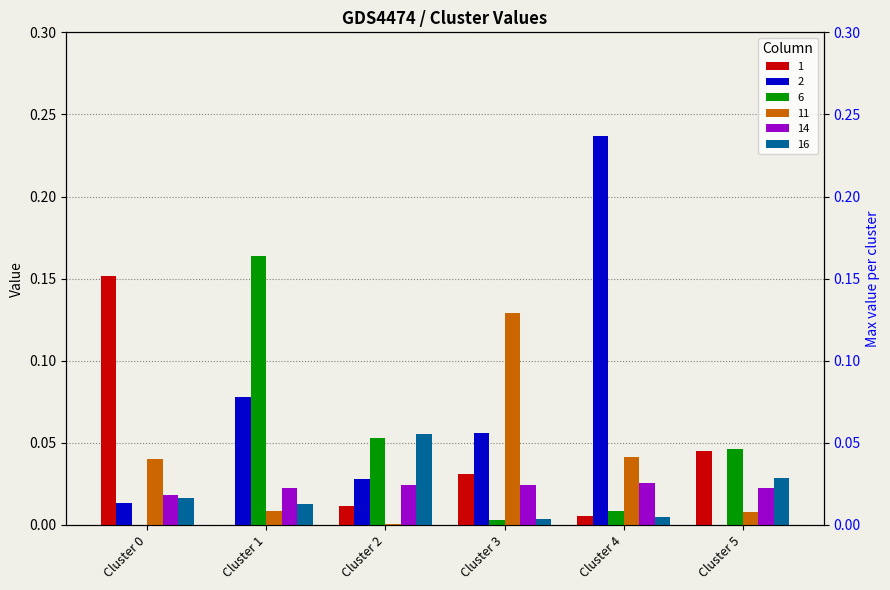

What is the spread (max minus min) of values at Cluster 3?

0.1